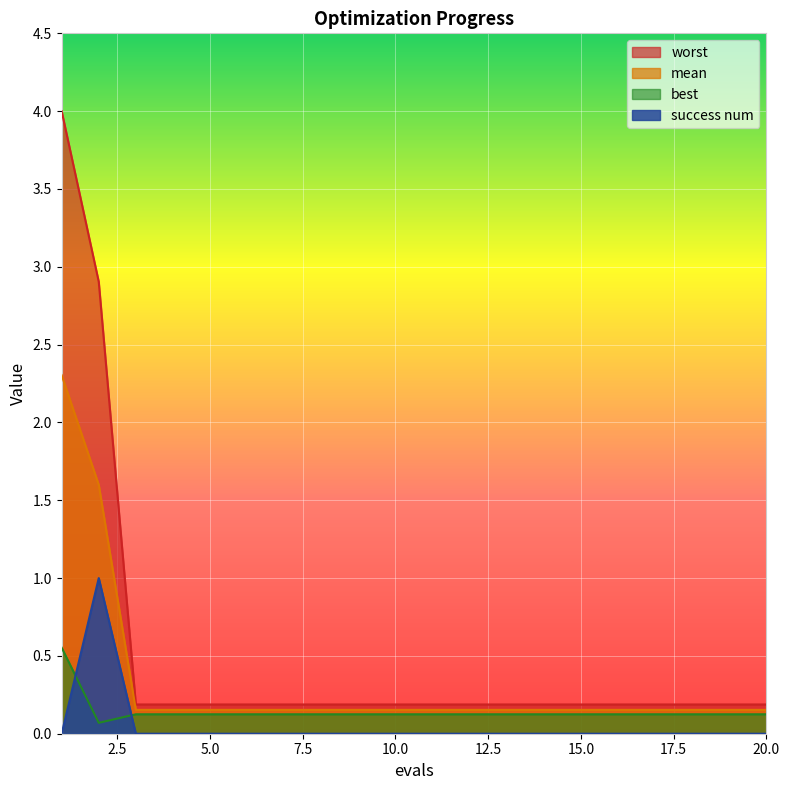

What is the value of the mean point at the 4th from the left?

0.2